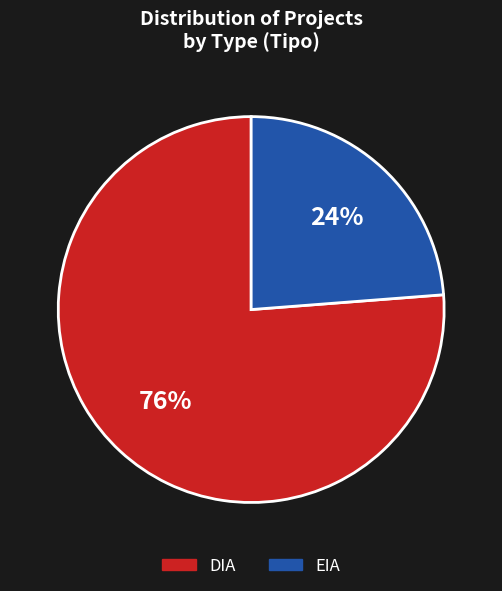

To the nearest percent, what is the difference between the DIA and EIA slice percentages?

52%